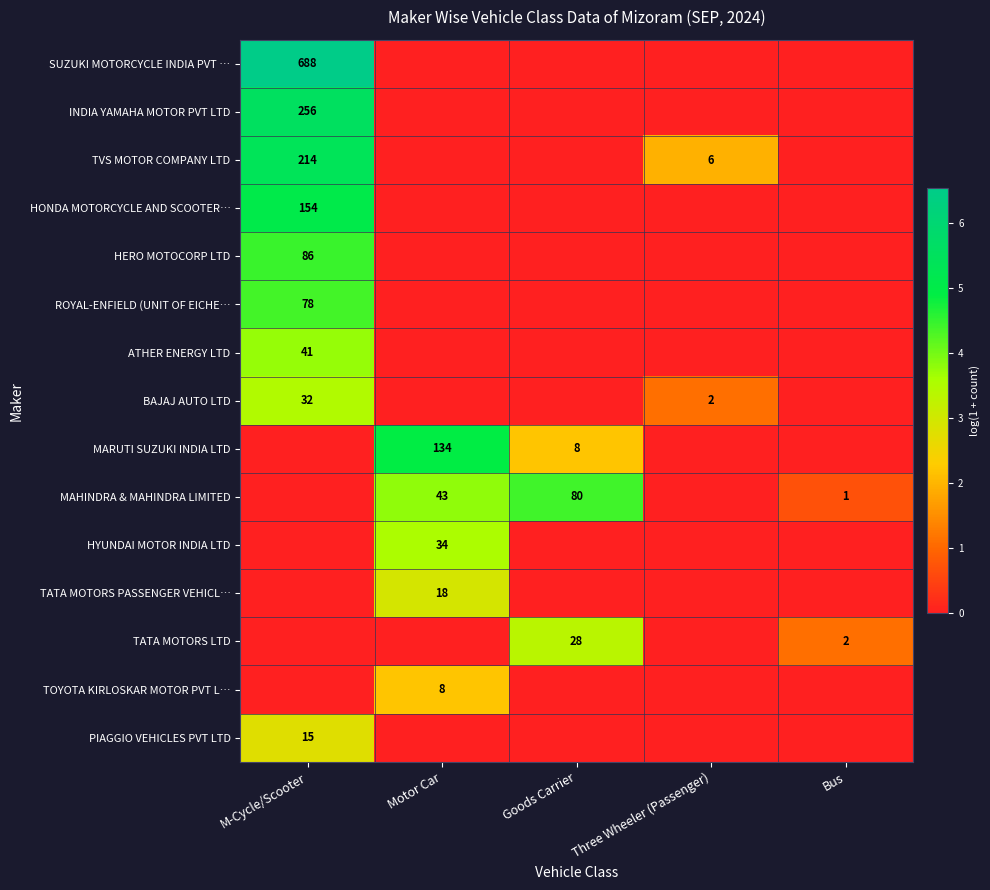

The MAHINDRA & MAHINDRA LIMITED series shows 43 at Motor Car. True or false?

True